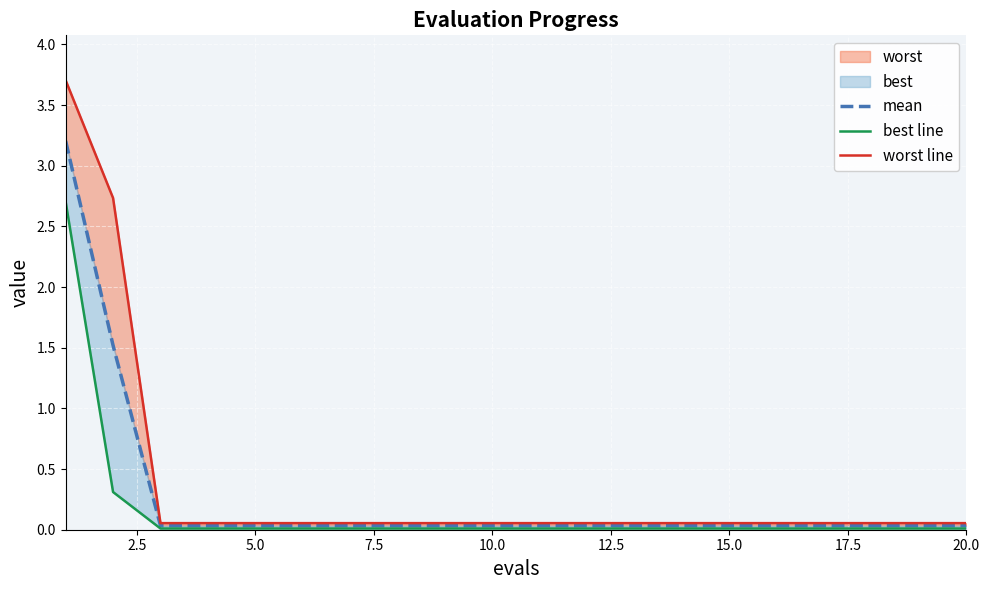

List the series in order of their overall mean, highest first.

worst line, mean, best line